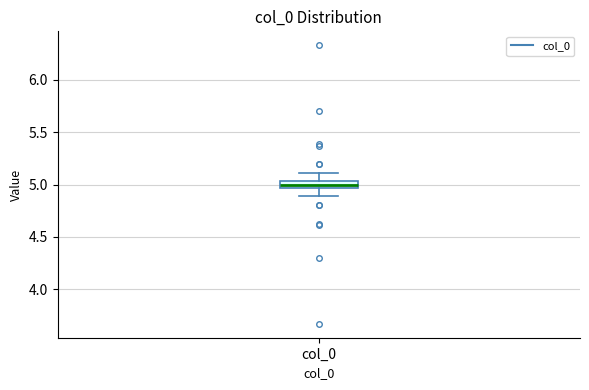

Where does the lower whisker of the box for col_0 end on the y-axis? The values are not printed on the chart, so give them approximately, as read against the axis.

4.90